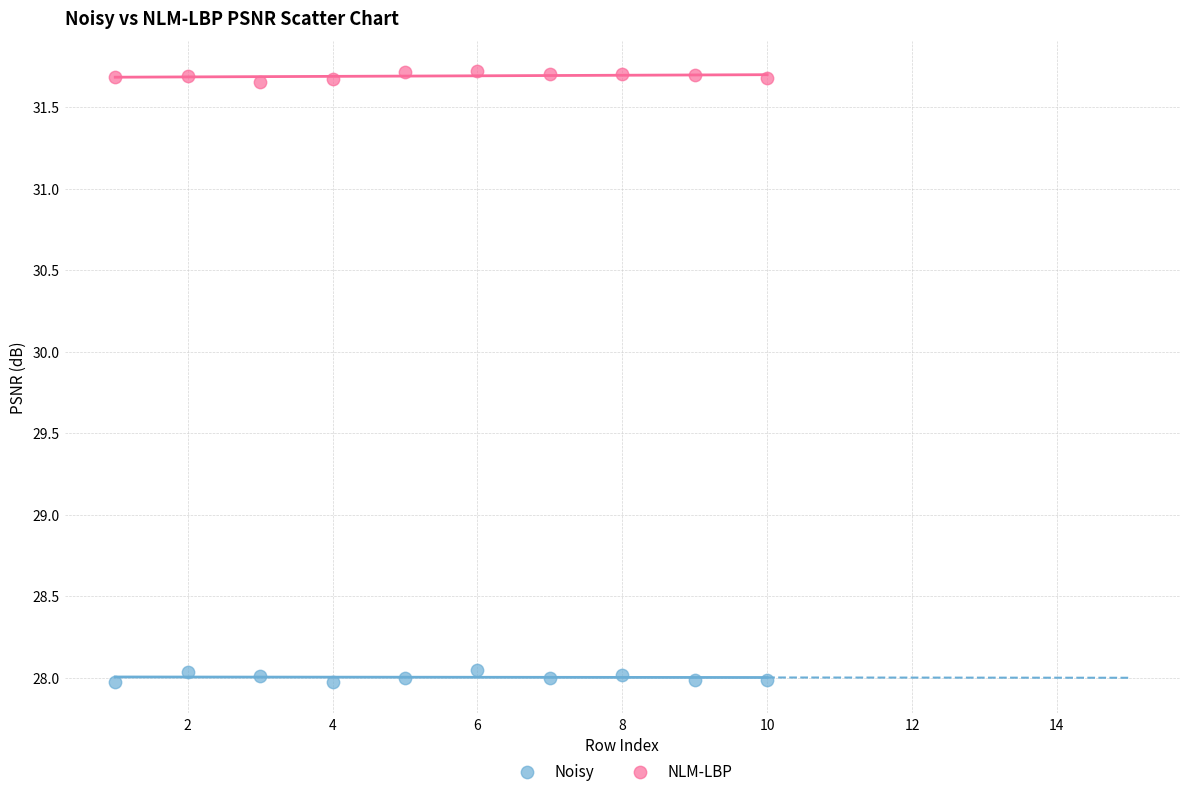

Which series contains the highest Y value?

NLM-LBP